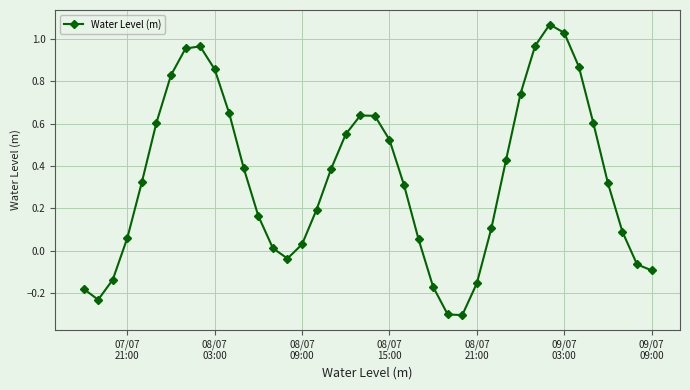

What is the minimum value shown in the chart?

-0.3